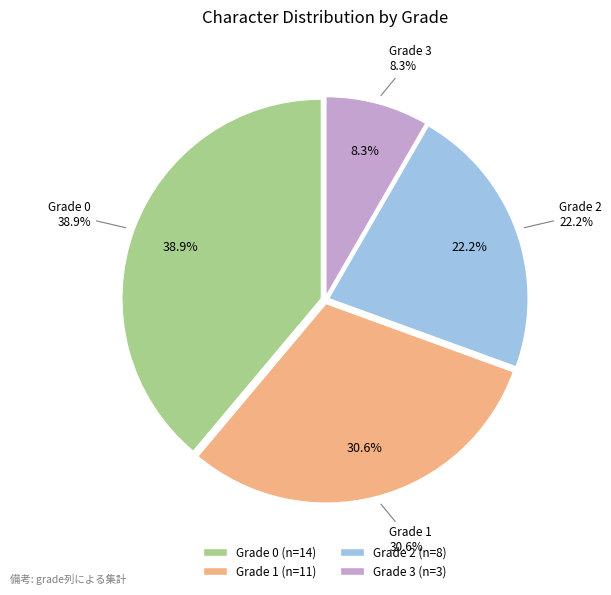

To the nearest percent, what is the average slice percentage?

25%